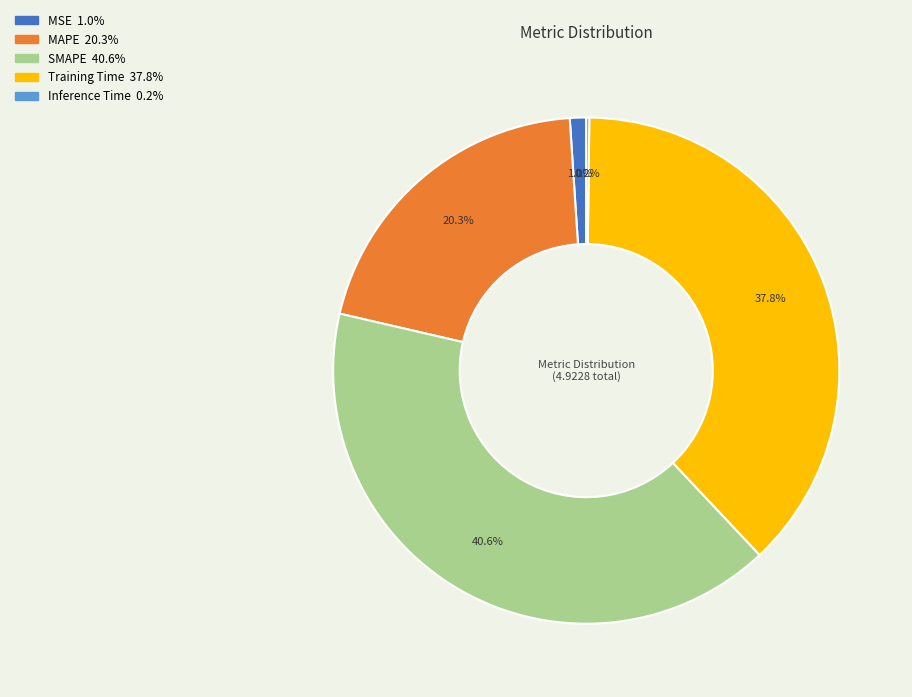

Between Training Time and SMAPE, which is larger?

SMAPE